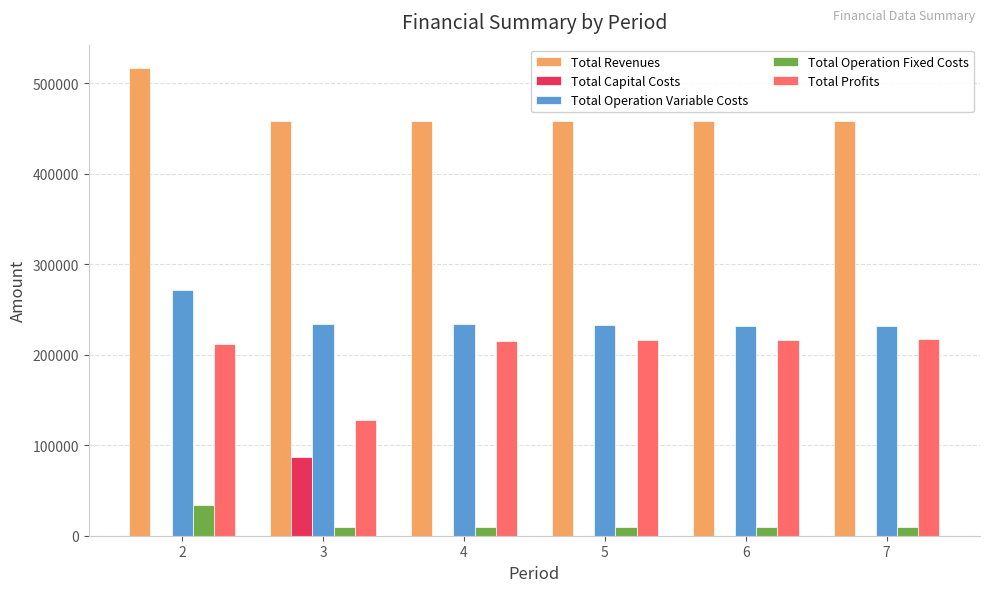

Between 2 and 4, which series saw the biggest shift?

Total Revenues